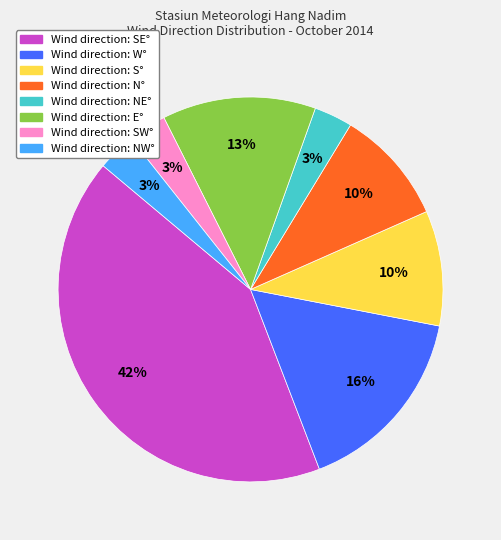

Is there a majority slice in this chart?

No